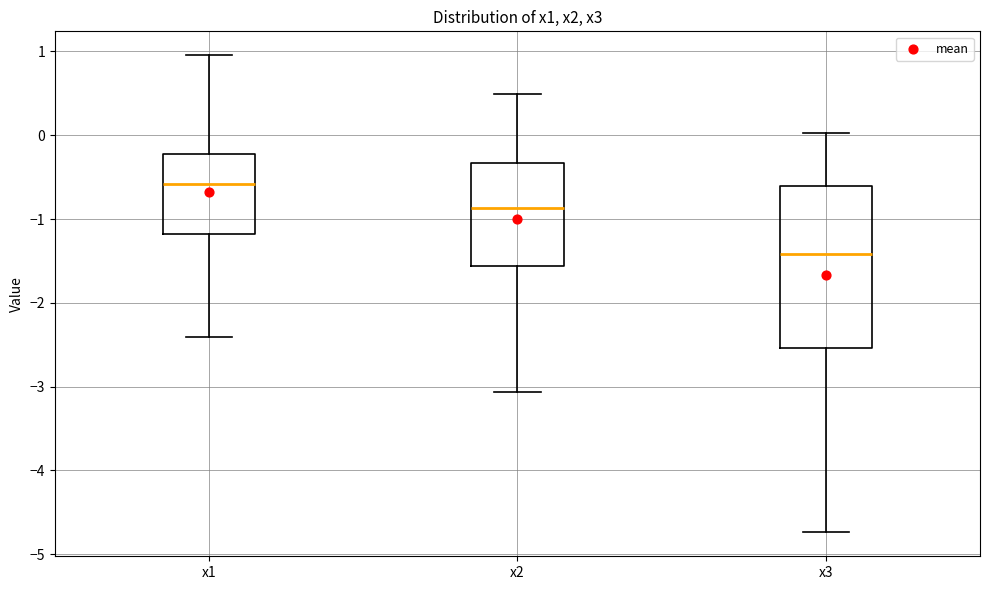

Reading left to right, transcribe this box plot: for each box, give where its median line is, the range the box spans, and where its two whiskers end, as read against the y-axis. The values are not printed on the chart, so give them approximately, as read against the axis.

x1: median -0.6, box -1.2 to -0.2, whiskers -2.4 to 1.0
x2: median -0.9, box -1.6 to -0.3, whiskers -3.1 to 0.5
x3: median -1.4, box -2.5 to -0.6, whiskers -4.7 to 0.0